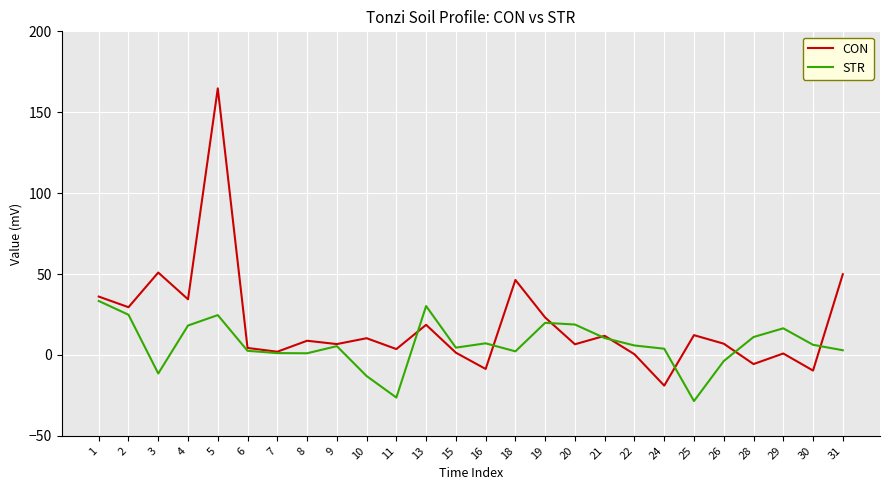

Where does the STR series first go above 5?

1